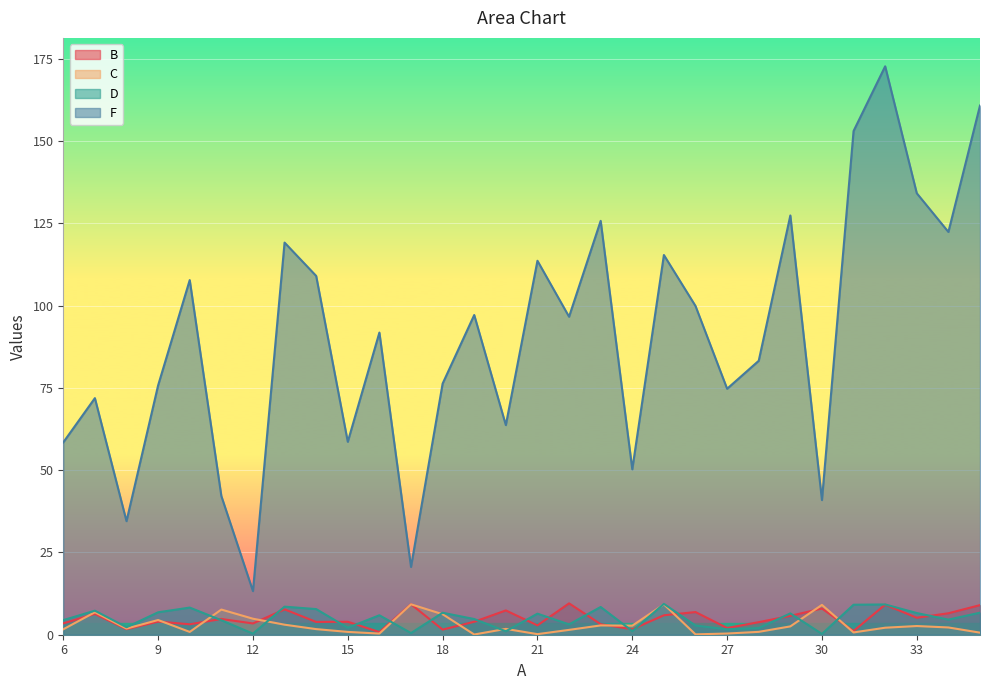

What is the difference between the second highest and second lowest values in the B series?

8.1